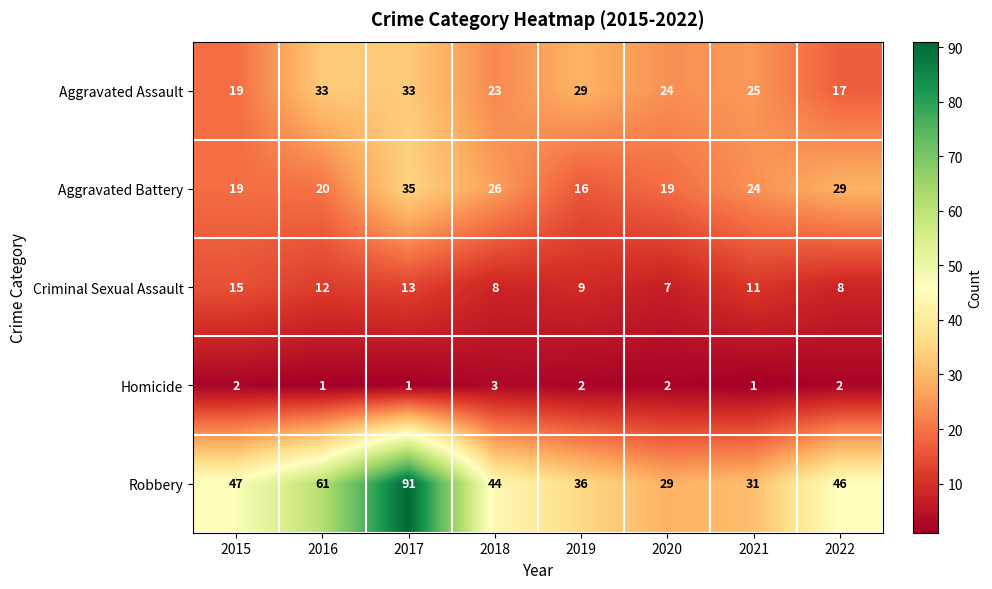

Is the value of Aggravated Battery at 2017 greater than the value of Criminal Sexual Assault at 2022?

Yes